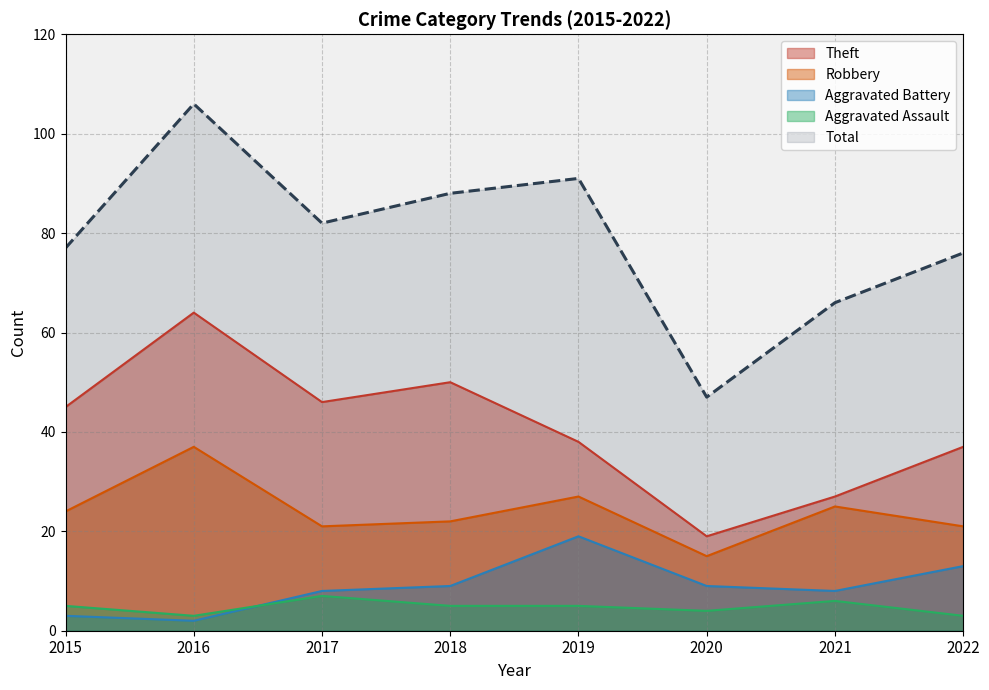

At which label is Total closest to 76?

2022